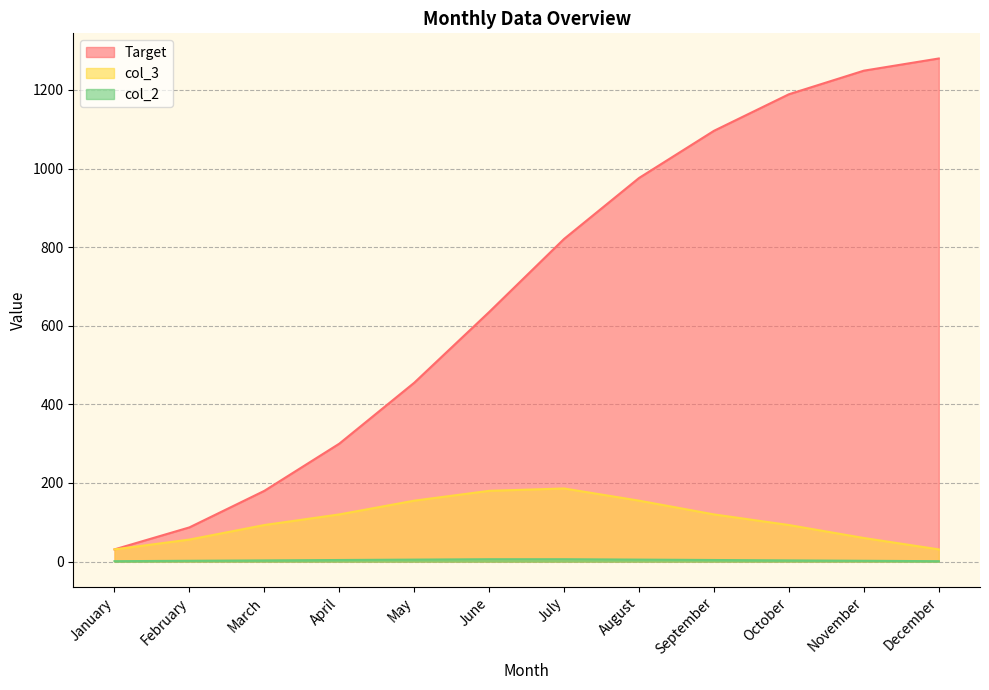

Count the number of categories in the chart.

12